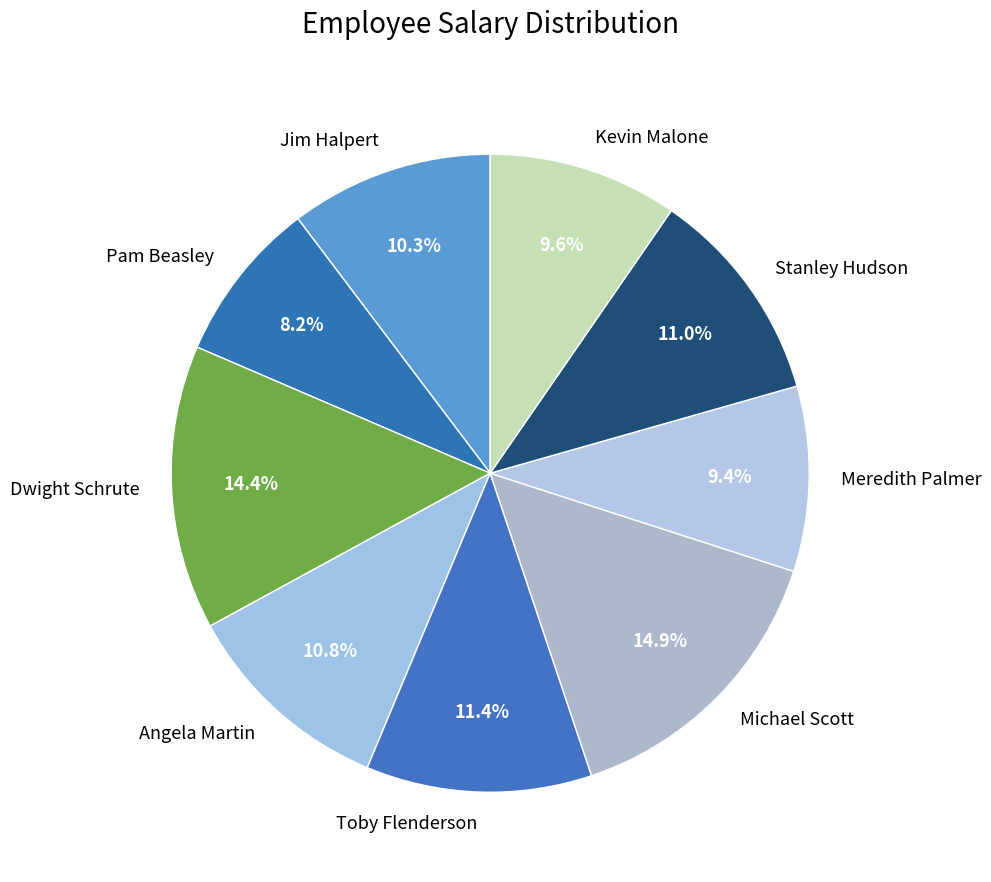

Which category has the smallest portion of the pie?

Pam Beasley